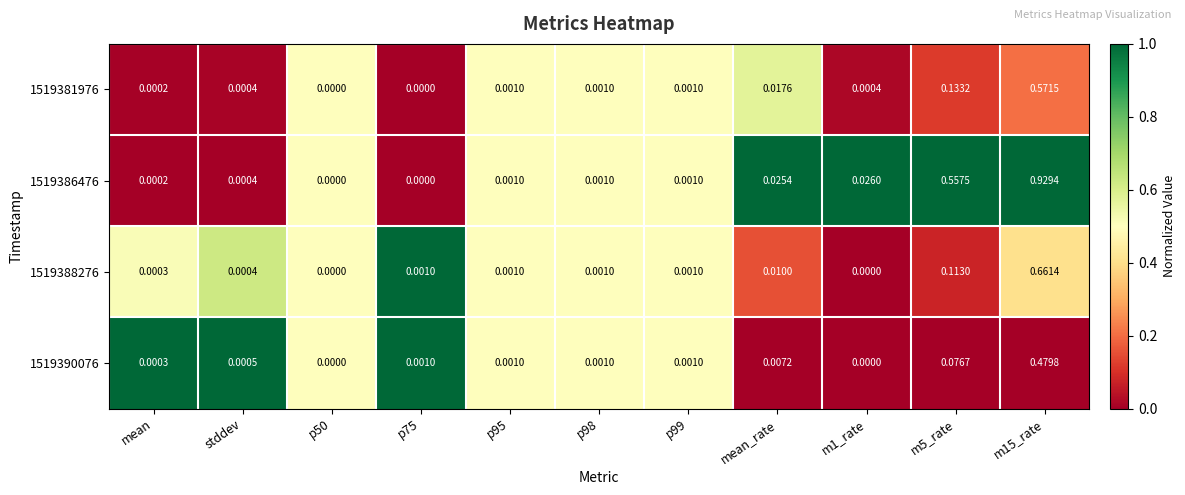

At which category is the sum across all series the highest?

m15_rate